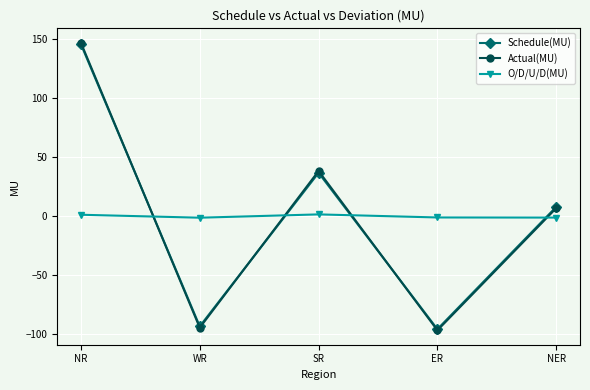

Is it true that O/D/U/D(MU) equals 1.3 at NR?

True